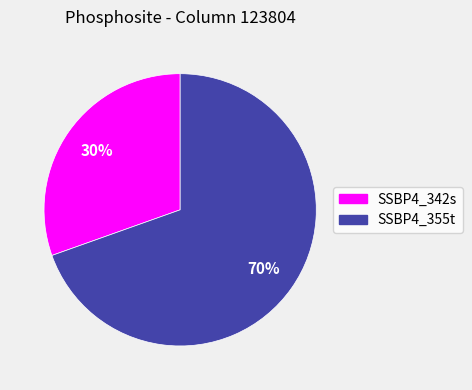

To the nearest percent, what percentage of the pie is SSBP4_355t?

70%